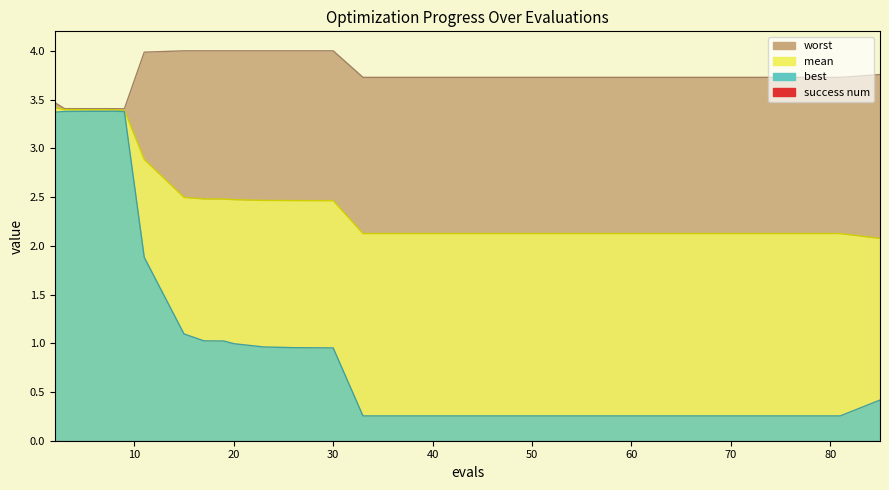

What is the sum of all worst values?

74.9